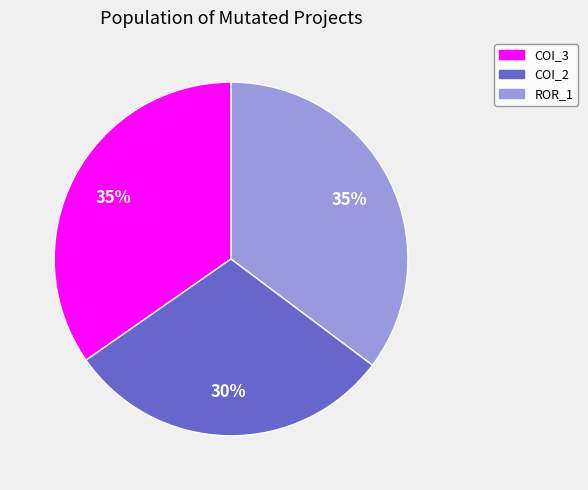

How many segments does this pie chart have?

3